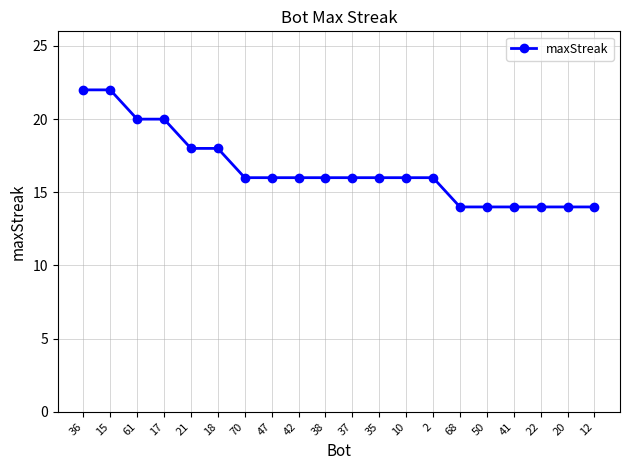

What is the ratio of the value at 17 to the value at 61?

1.0